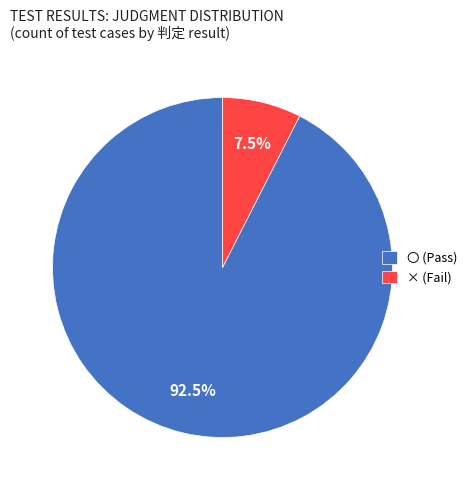

Is × the majority of the pie?

No